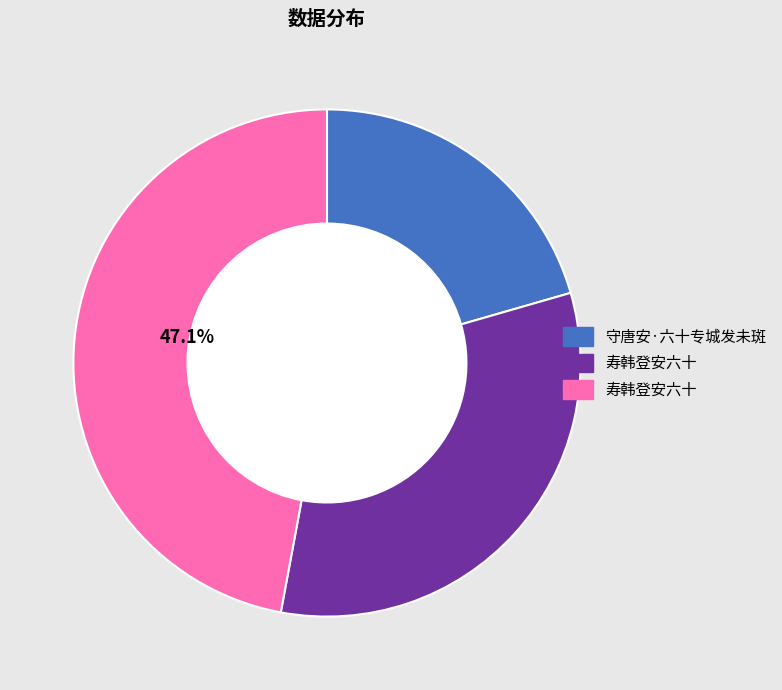

Is there a majority slice in this chart?

No